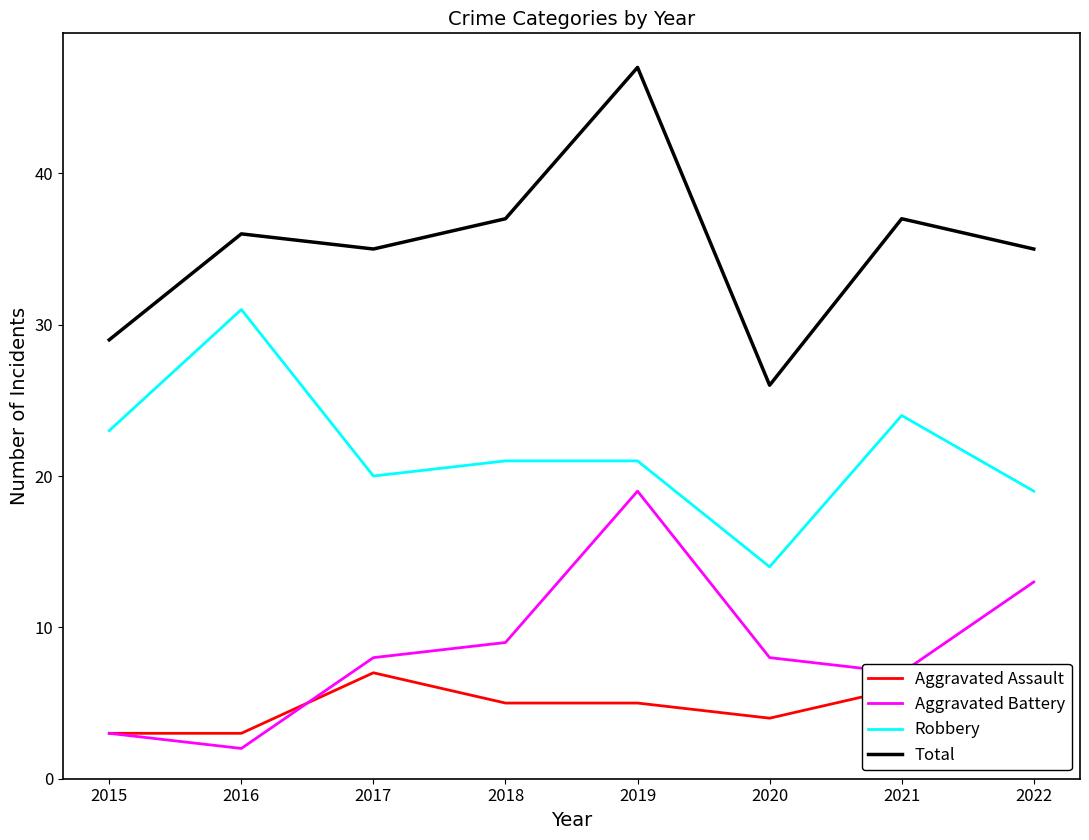

How many series are shown in this chart?

4